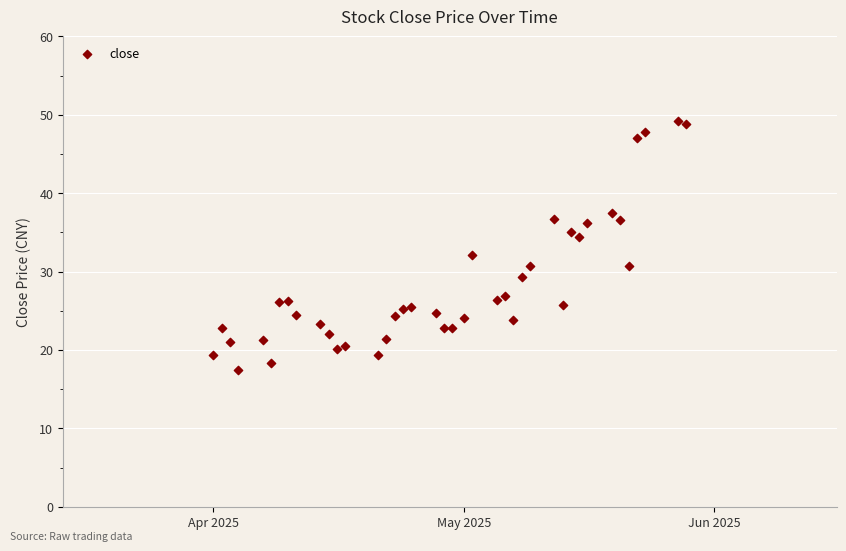

What is the range of Y values (max minus min)?

31.7